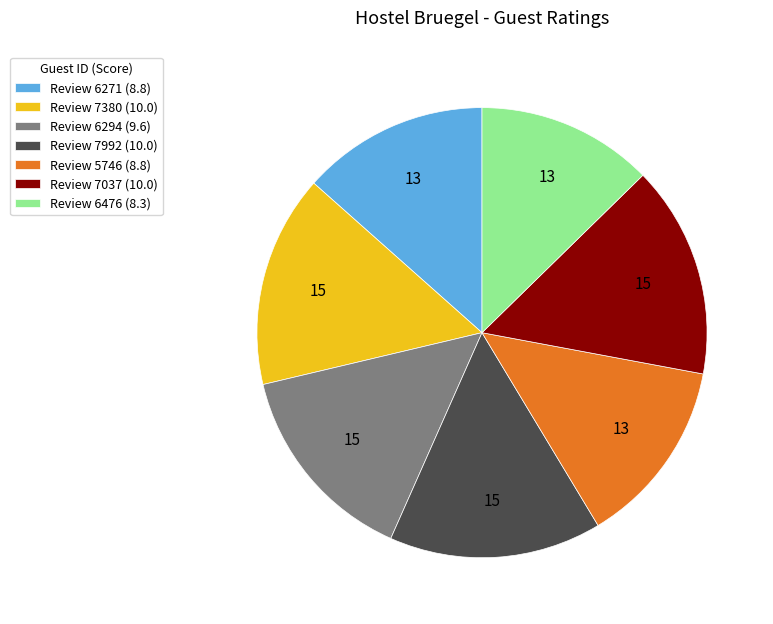

Is there a majority slice in this chart?

No